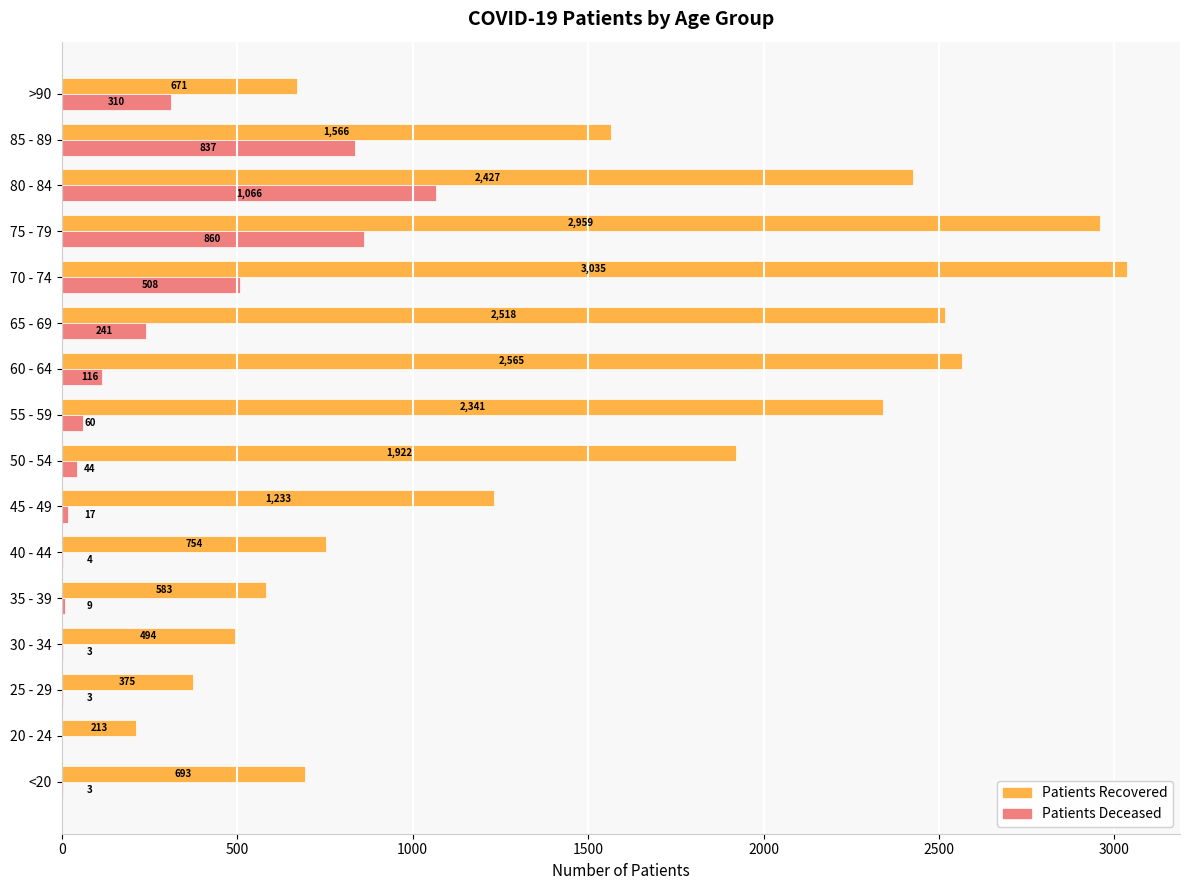

Which category has the highest value across all series?

70 - 74